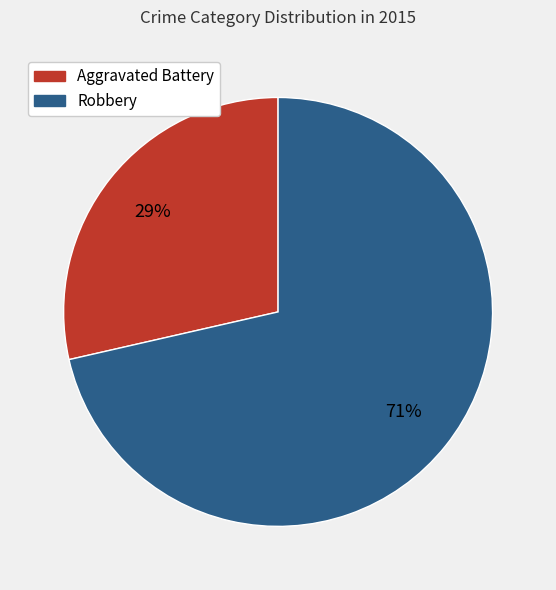

Combined, do Robbery and Aggravated Battery account for over 50%?

Yes